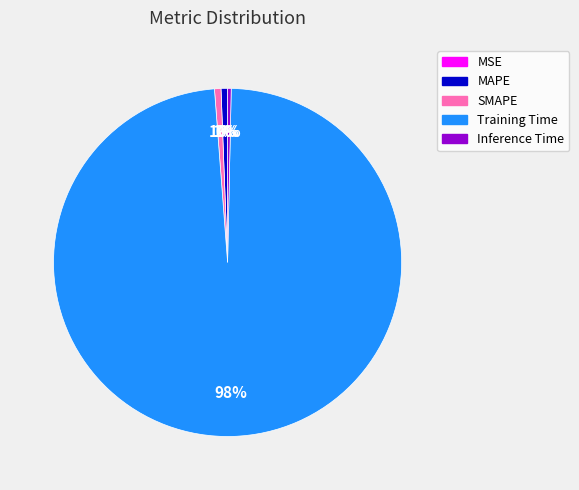

Is there a majority slice in this chart?

Yes